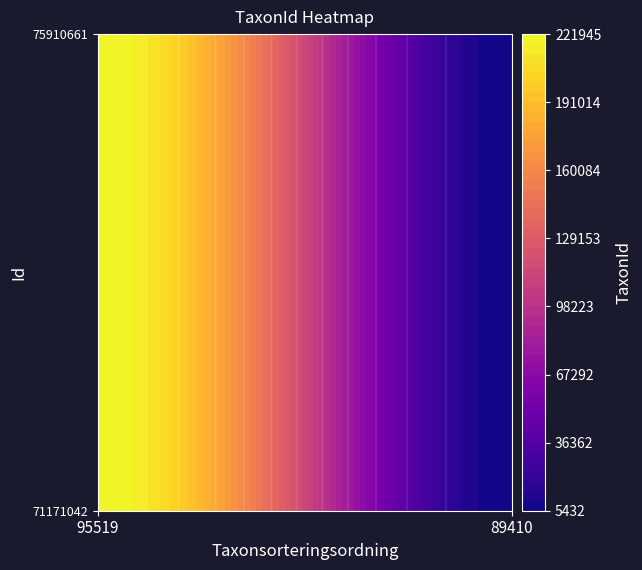

Reading left to right, extract all data points from this chart.

71171042: 221945	5432
75910661: 221945	5432